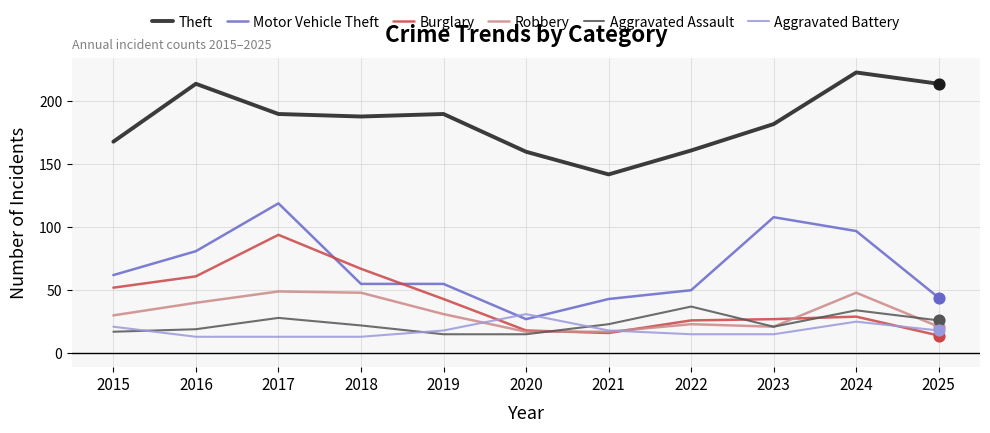

What is the total value across all series at 2019?

352